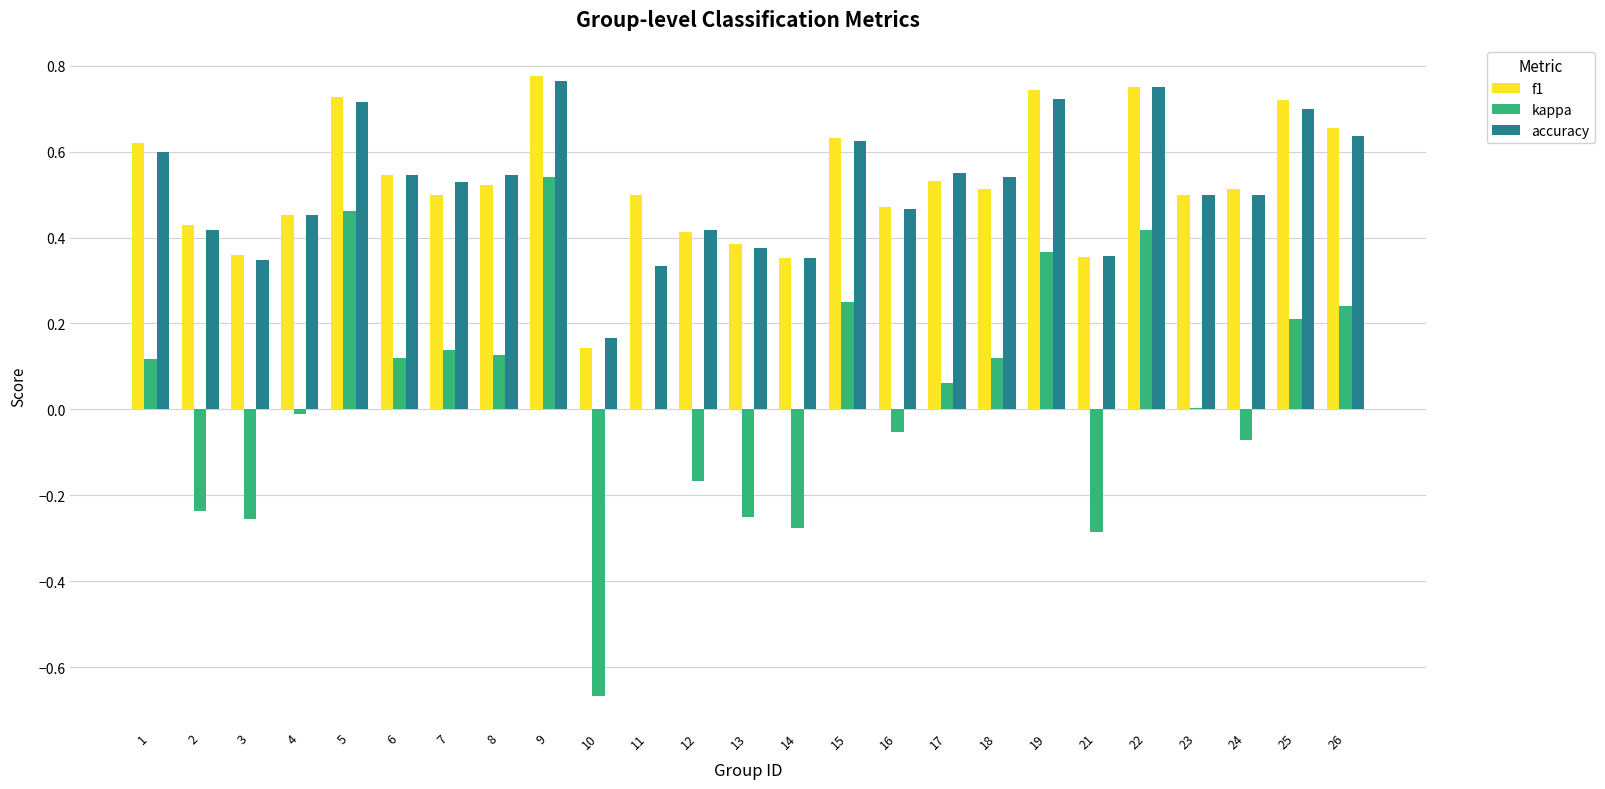

Is the value of accuracy at 18 greater than the value of f1 at 12?

Yes